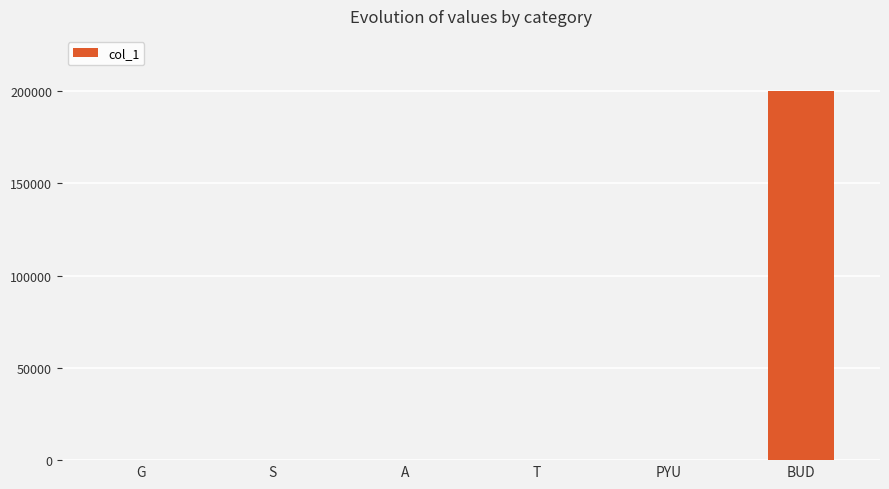

Is it true that the value at PYU is 1?

True